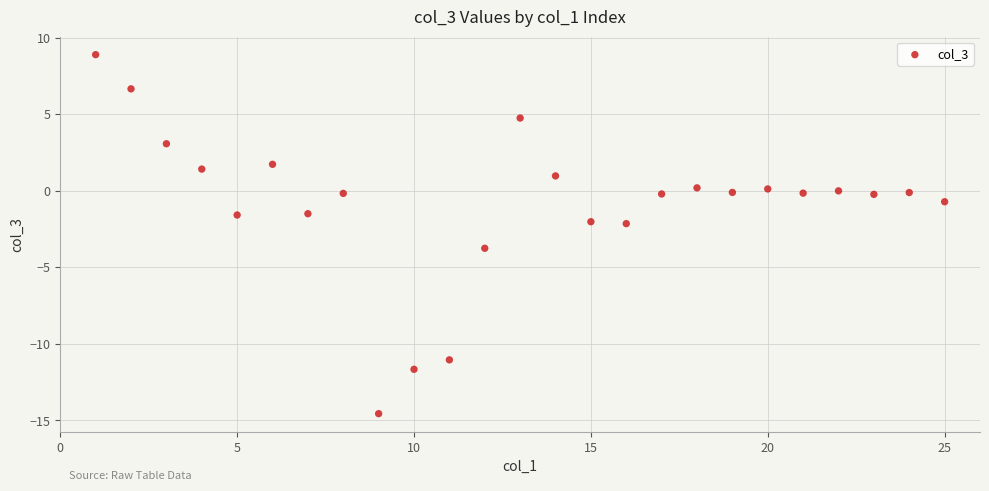

What is the range of X values (max minus min)?

24.0